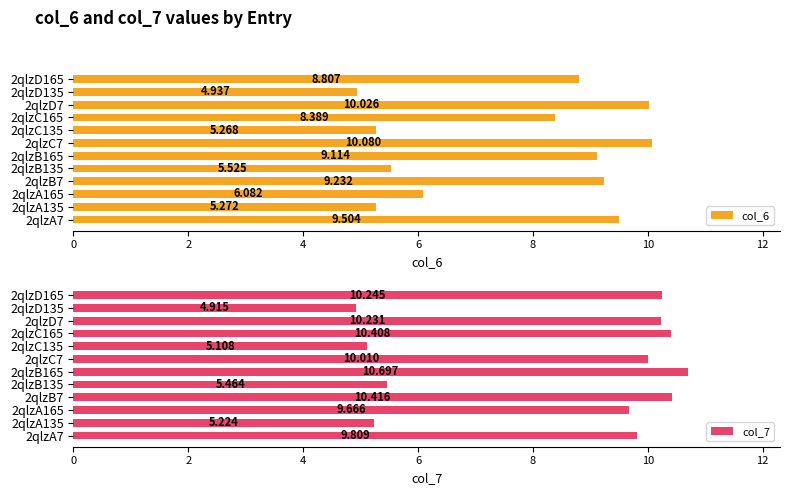

What are all the series names shown in the legend?

col_6, col_7